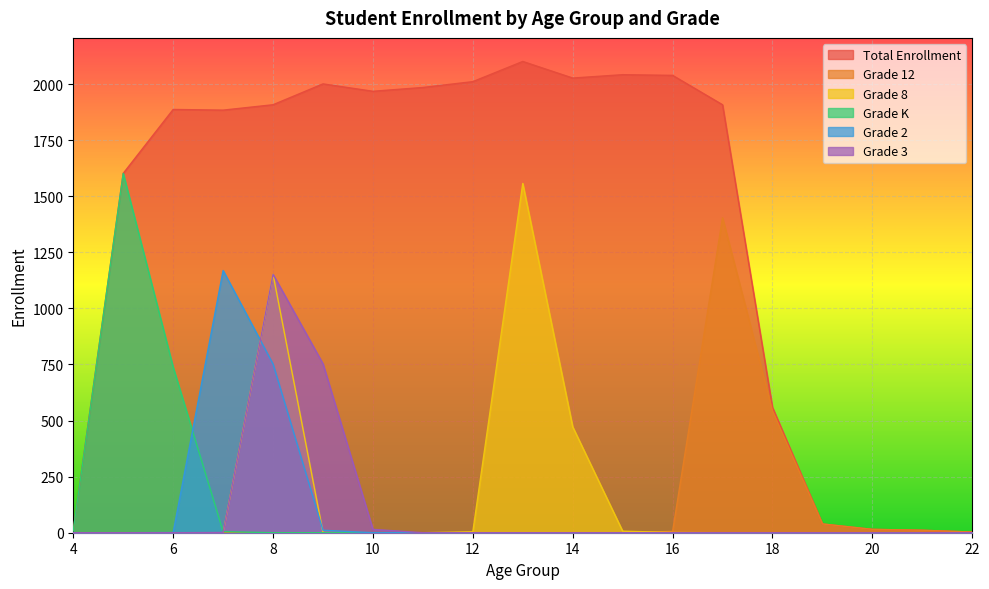

True or false: Grade 8 and Grade 3 intersect in this chart.

False